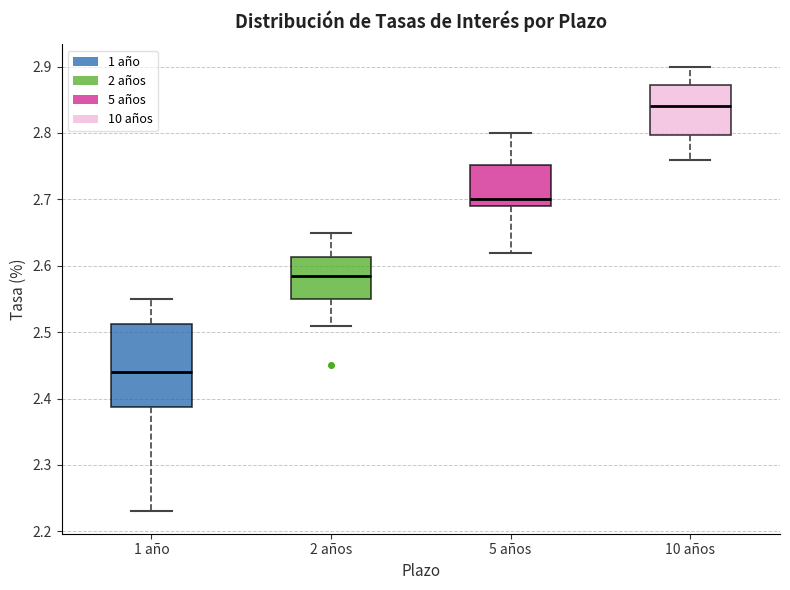

Reading left to right, read every box against the y-axis: the position of its median line, the range the box covers, and the ends of its whiskers. The values are not printed on the chart, so give them approximately, as read against the axis.

1 año: median 2.44, box 2.39 to 2.51, whiskers 2.23 to 2.55
2 años: median 2.59, box 2.55 to 2.61, whiskers 2.51 to 2.65
5 años: median 2.70, box 2.69 to 2.75, whiskers 2.62 to 2.80
10 años: median 2.84, box 2.80 to 2.87, whiskers 2.76 to 2.90